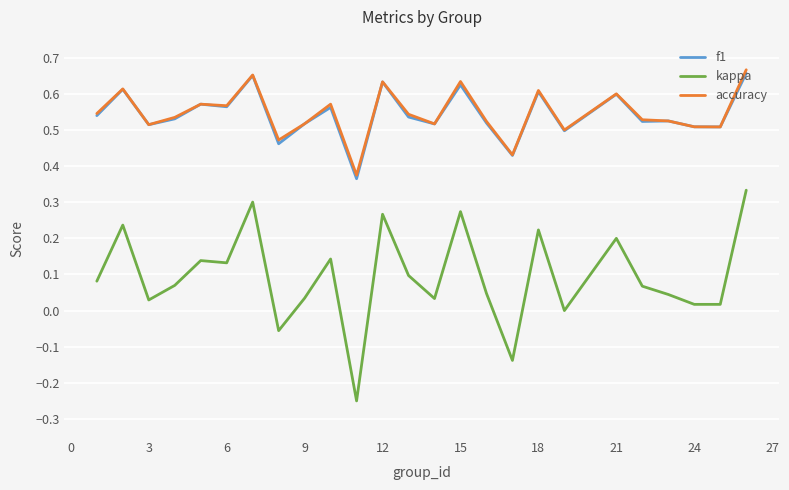

Does the chart have visible grid lines?

Yes